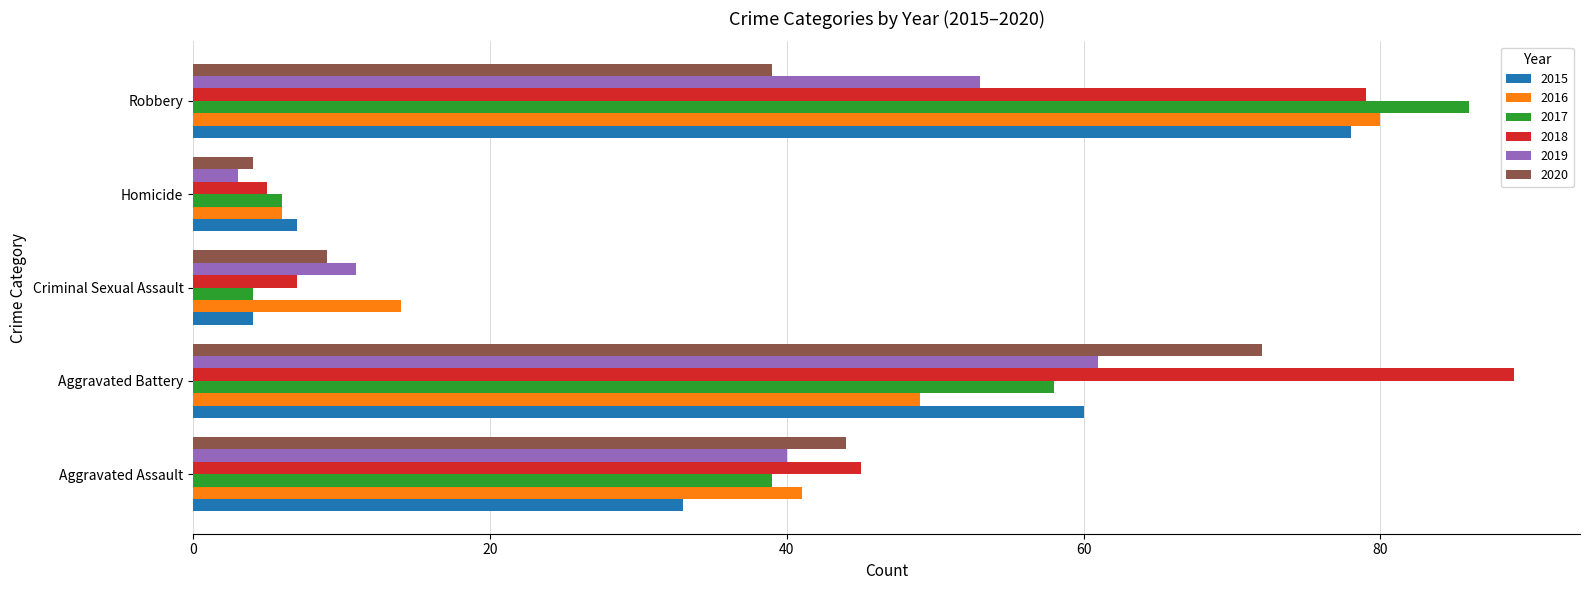

Which label corresponds to the largest value in the chart?

Aggravated Battery